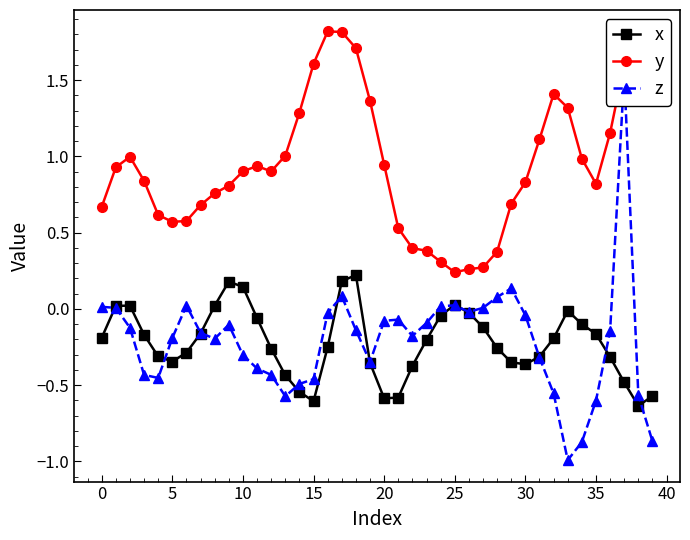

True or false: x and y intersect in this chart.

False